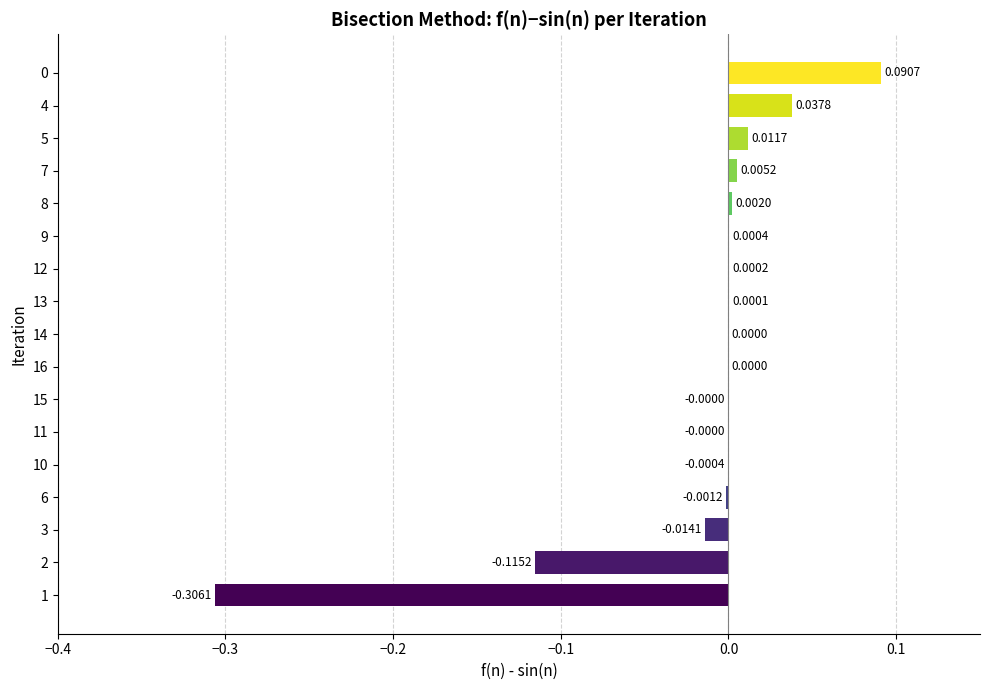

What is the change in value from 8 to 0?

+0.1